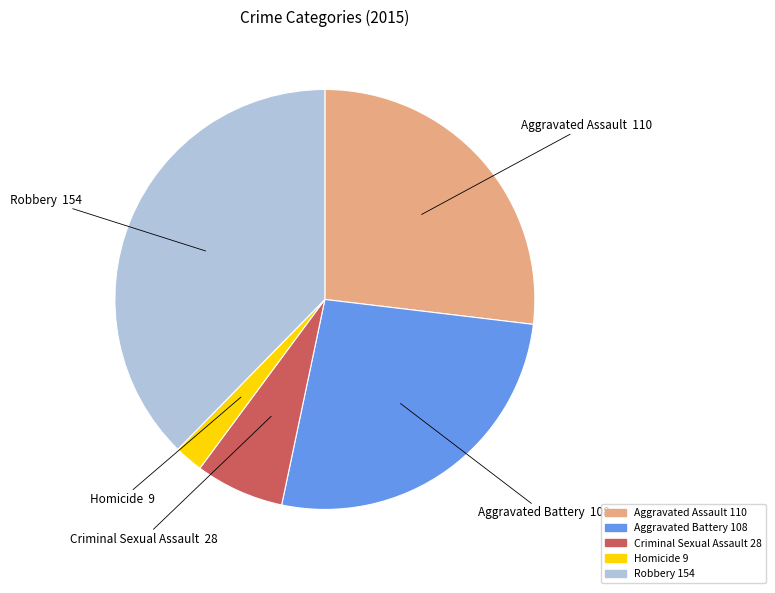

Is there a majority slice in this chart?

No